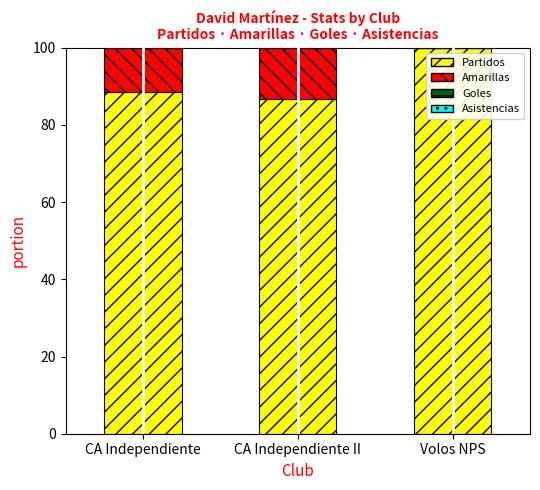

What is the total value across all series at CA Independiente?

100.0